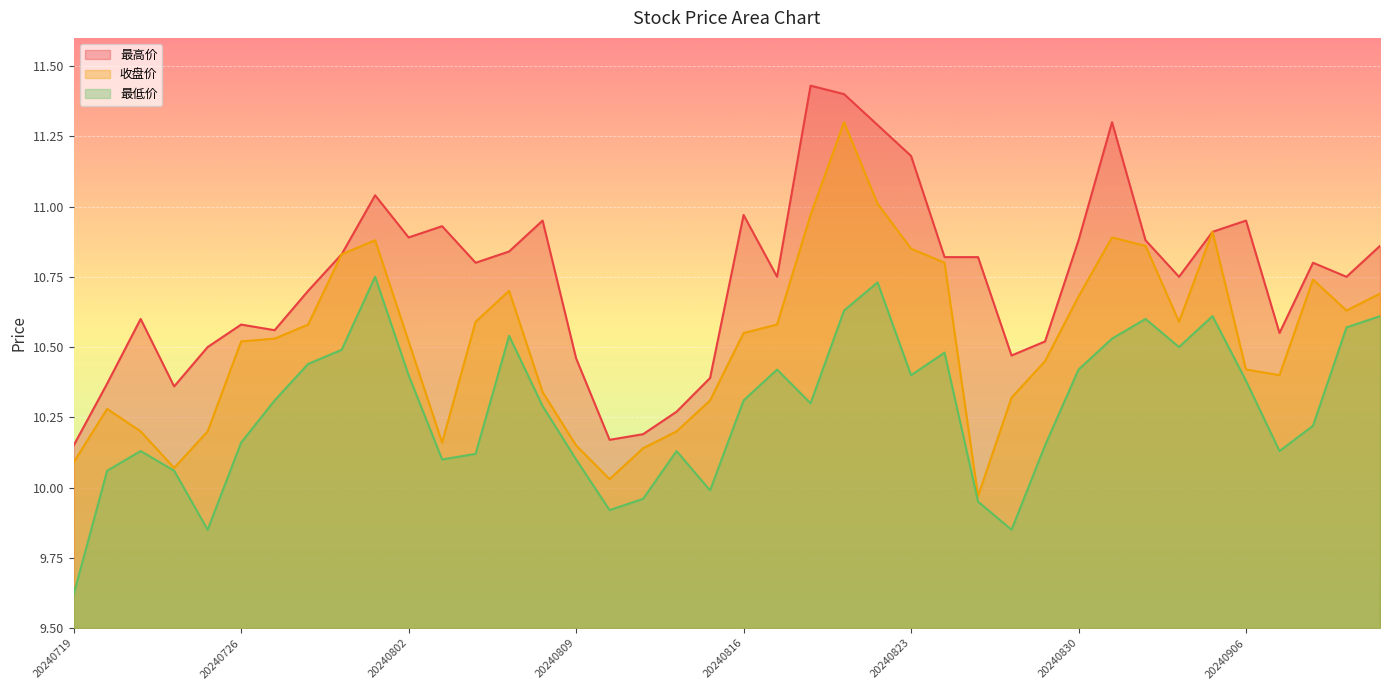

At which category is the sum across all series the highest?

20240821